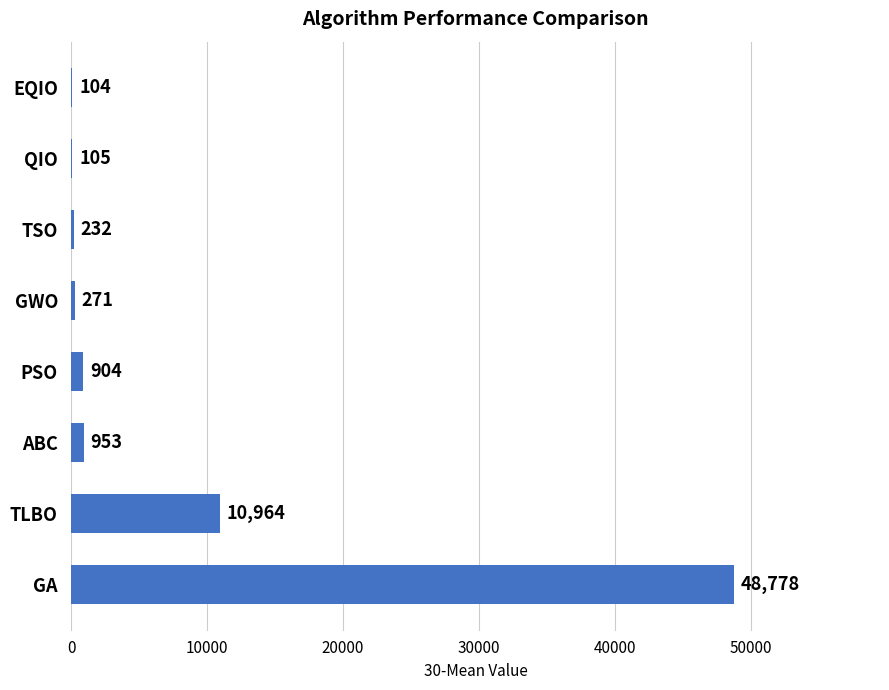

Between EQIO and ABC, which is larger?

ABC